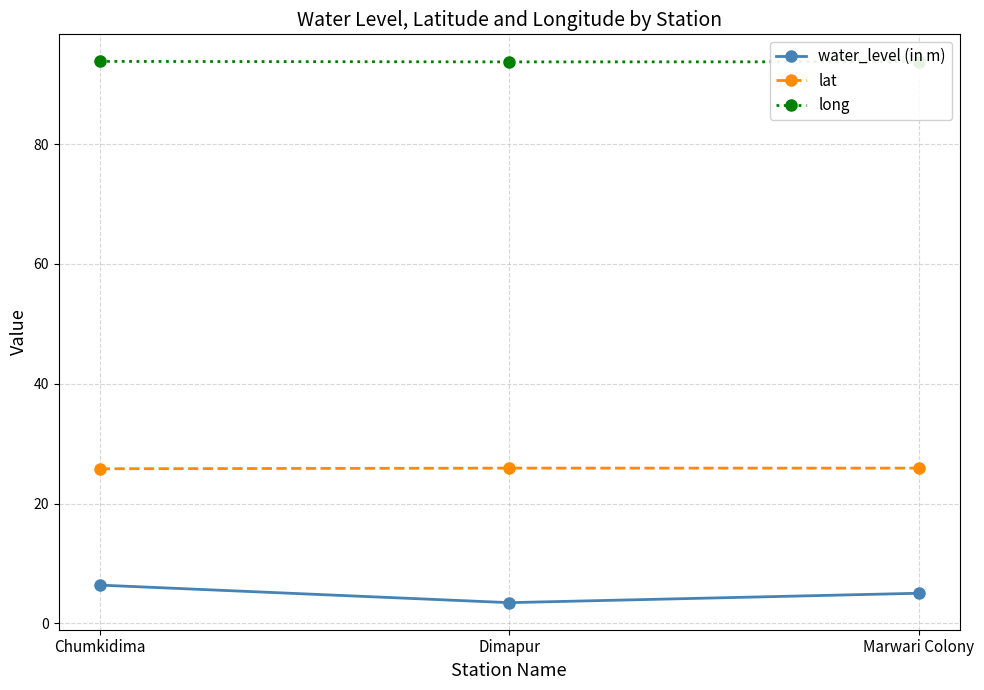

Read the long value at Chumkidima.

93.8